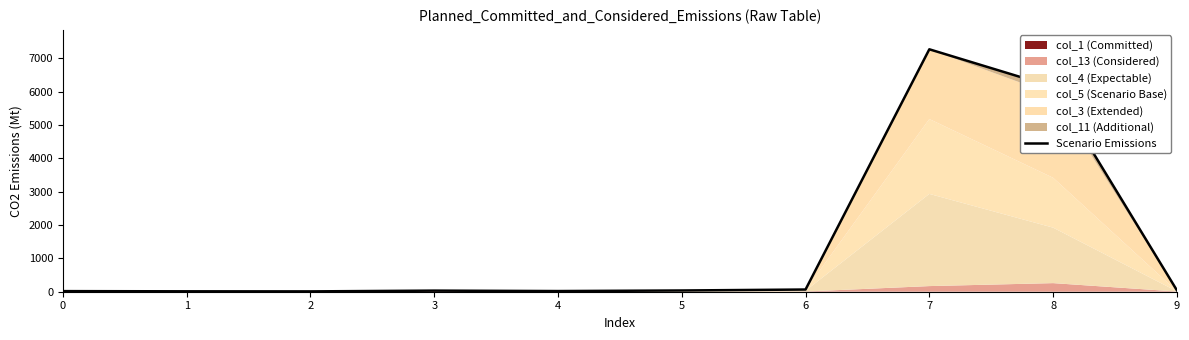

How many data points are less than 37?

5